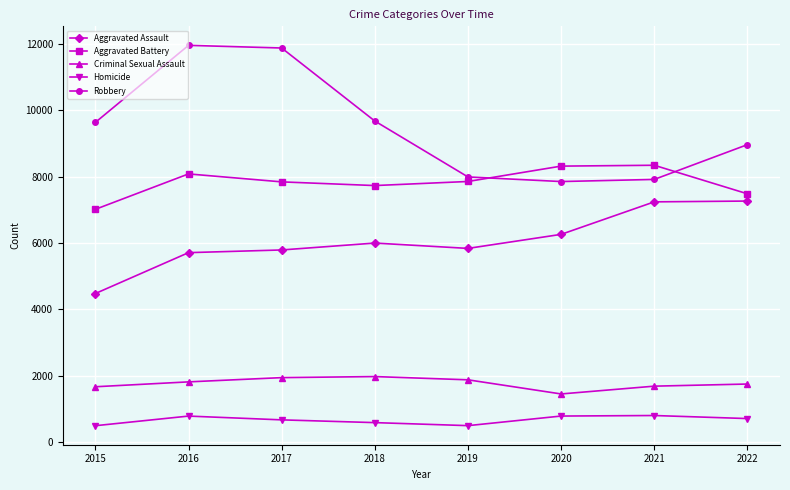

What is the sum of all Aggravated Assault values?

48599